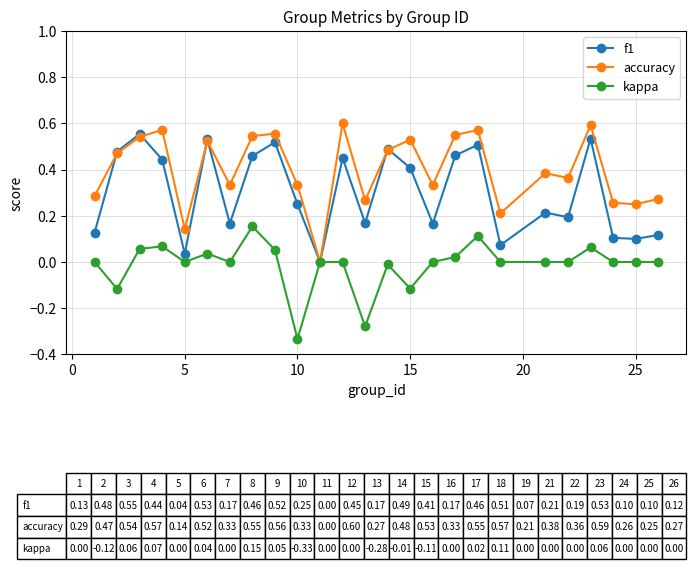

List the series in order of their overall mean, highest first.

accuracy, f1, kappa